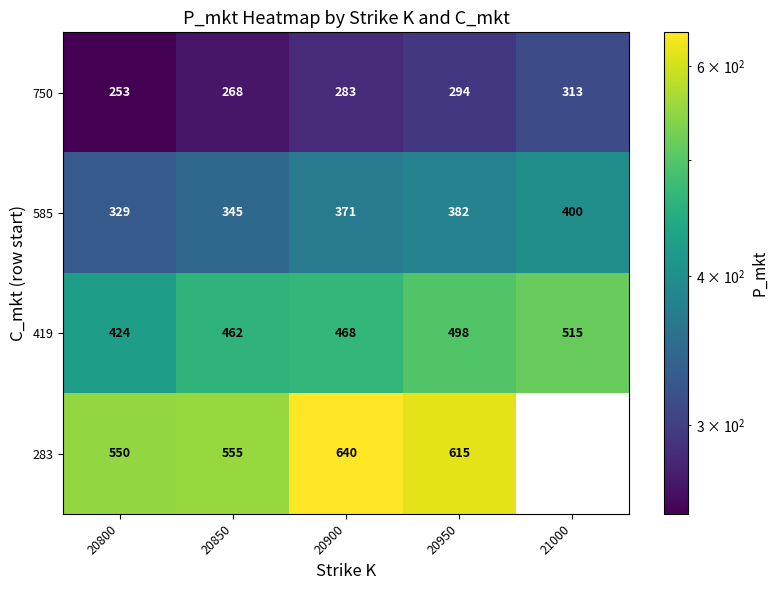

Which has a higher value, 20850 or 20800?

20850